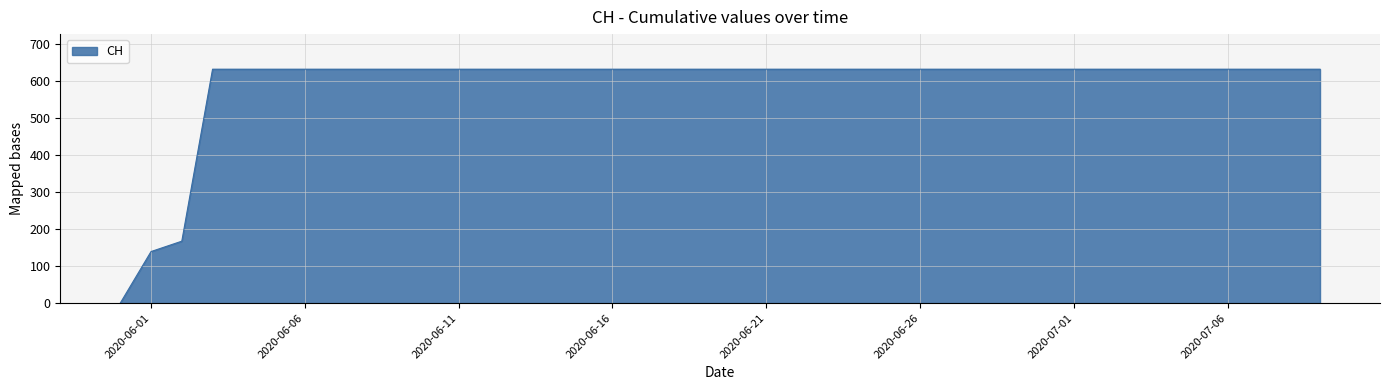

What is the difference between the maximum and minimum values?

631